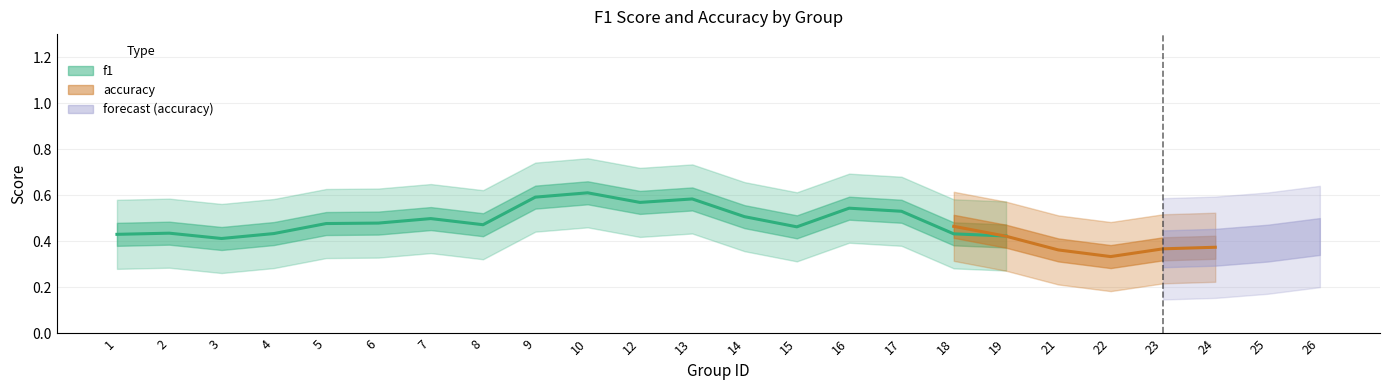

True or false: accuracy has a value of 0.1 at 26.

False